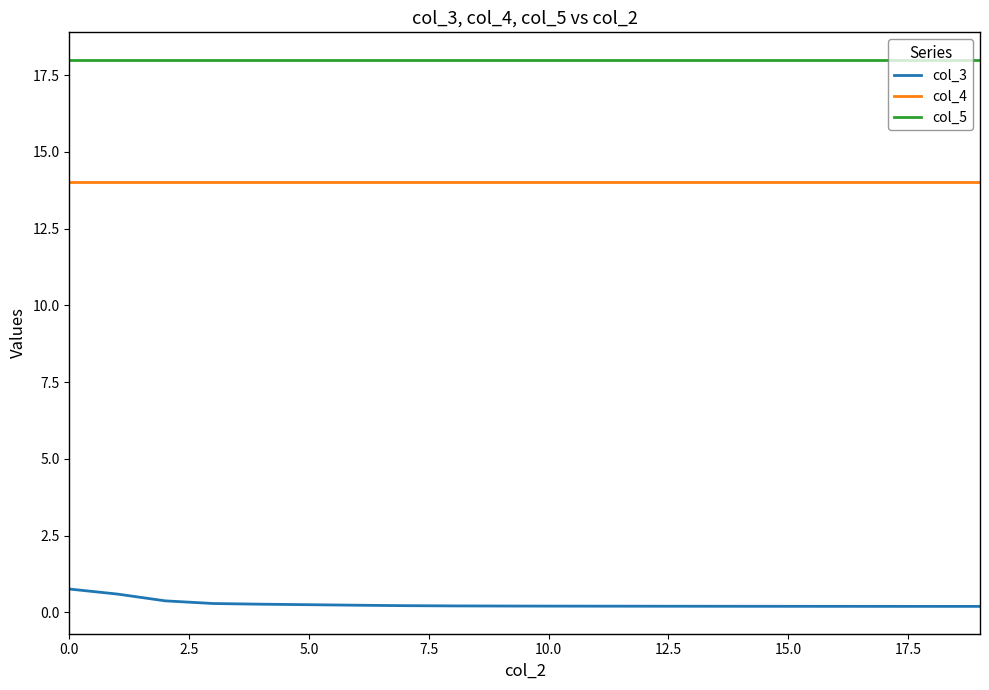

List the series in order of their peak value, highest first.

col_5, col_4, col_3